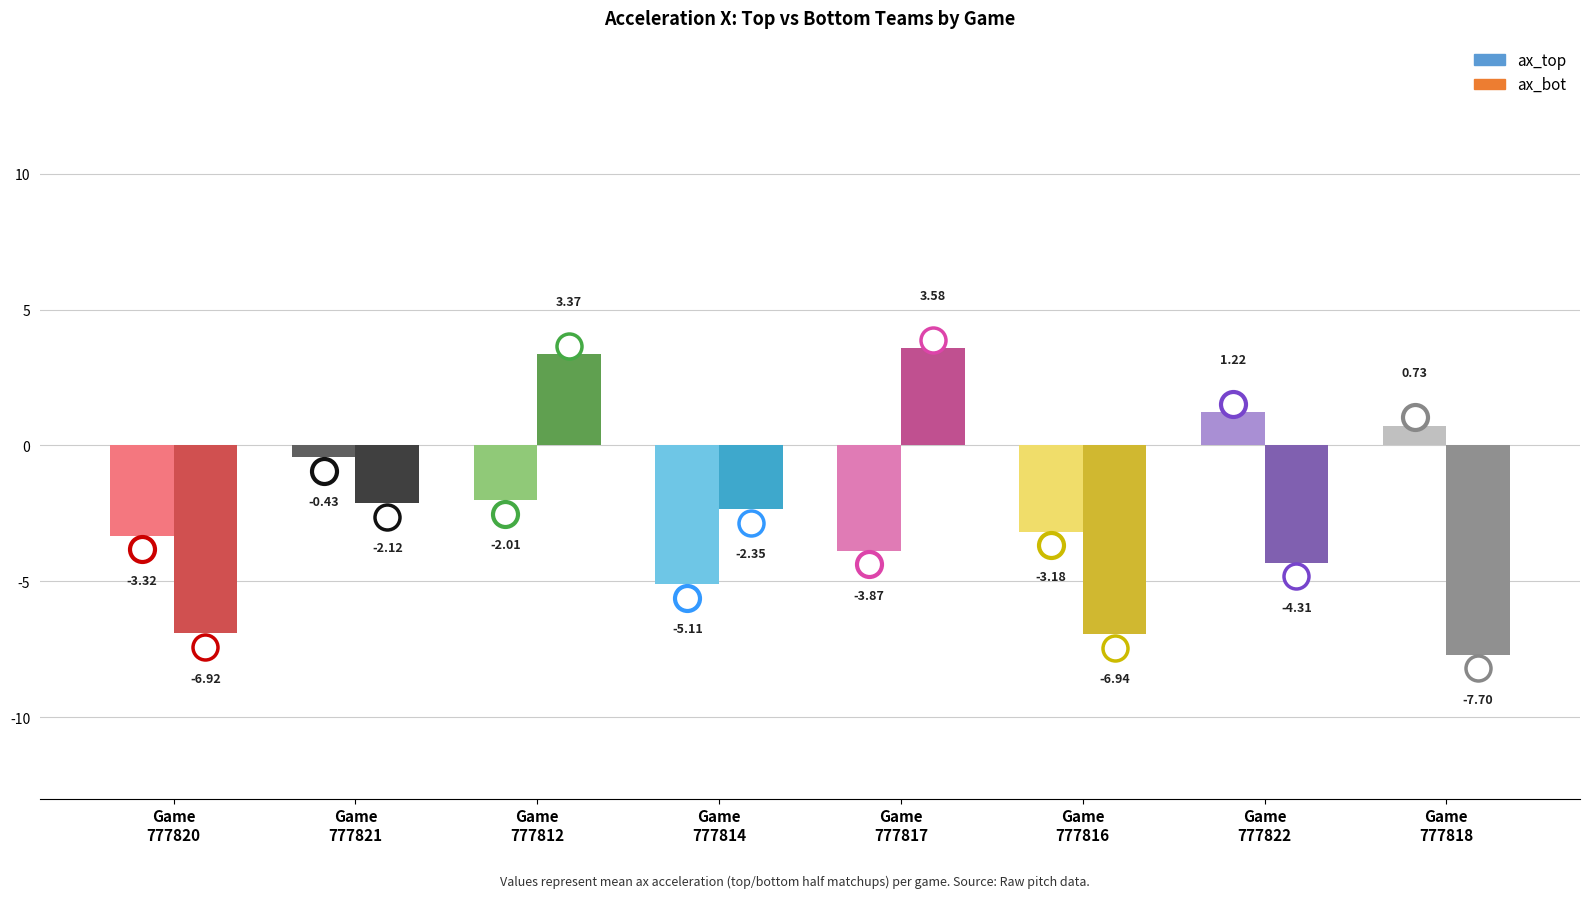

What is the sum of the ax_top values at Game
777818 and Game
777821?

0.3